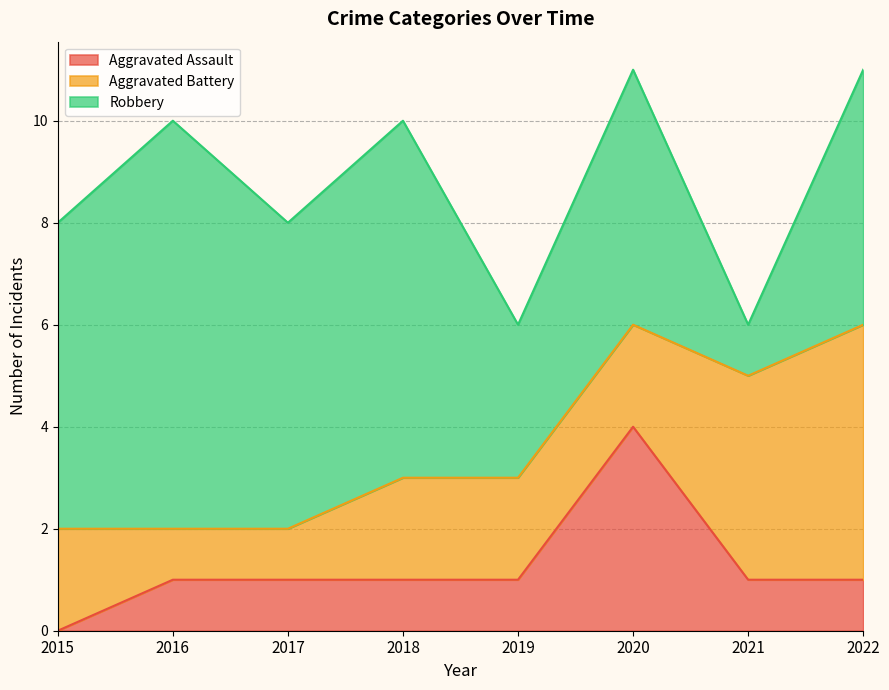

Is the value of Robbery at 2018 greater than the value of Aggravated Battery at 2019?

Yes